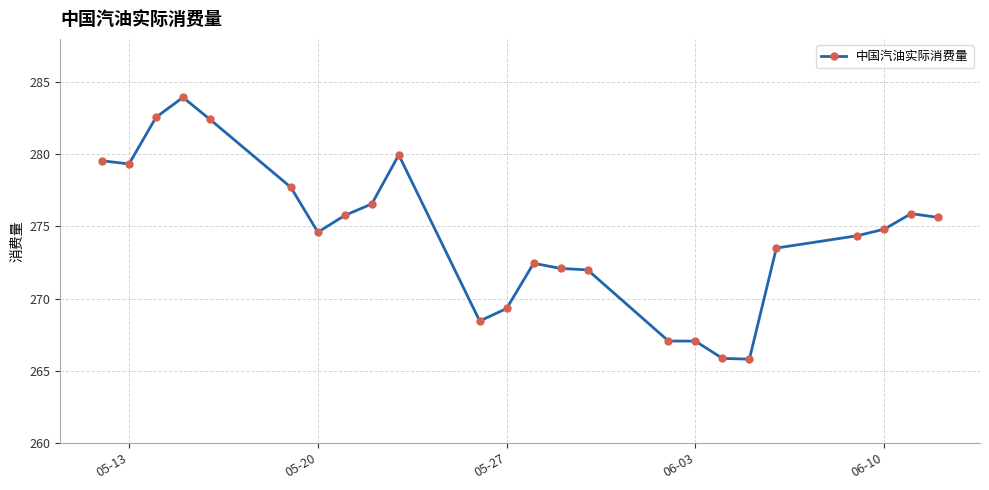

What is the sum of all values?

6586.6